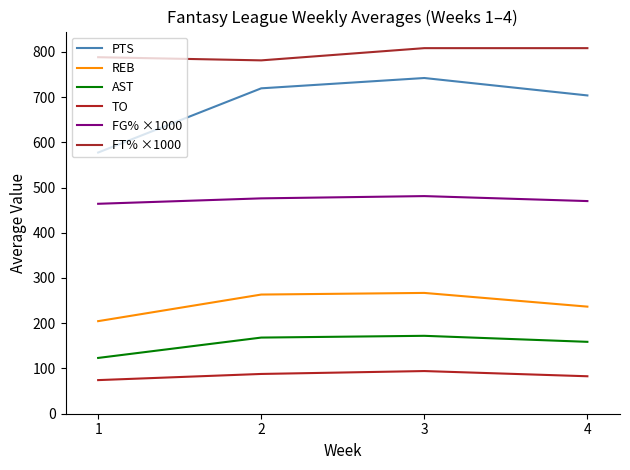

True or false: FT% ×1000 and FG% ×1000 cross at least once.

False